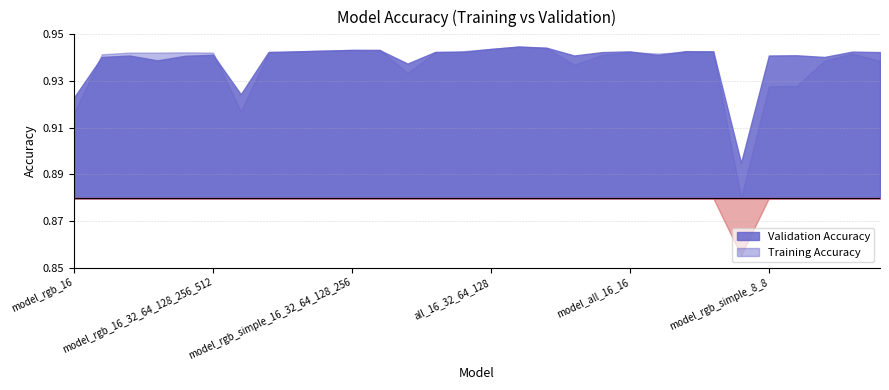

List the series in order of their peak value, lowest first.

Training Accuracy, Validation Accuracy